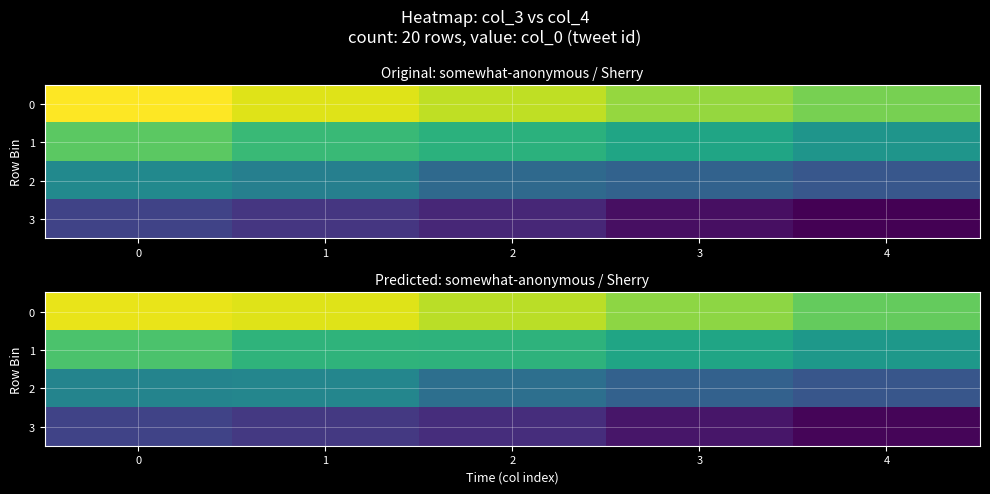

Read the 2 value at 2.

0.4